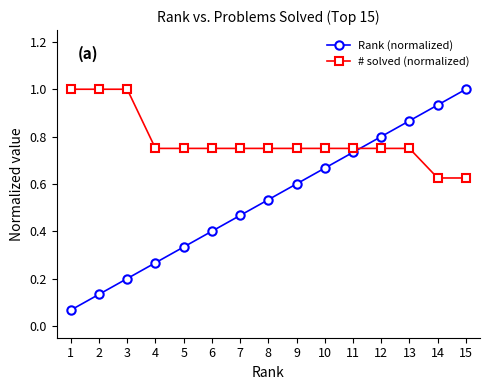

Count the # solved (normalized) values in the range 0 to 1.

15